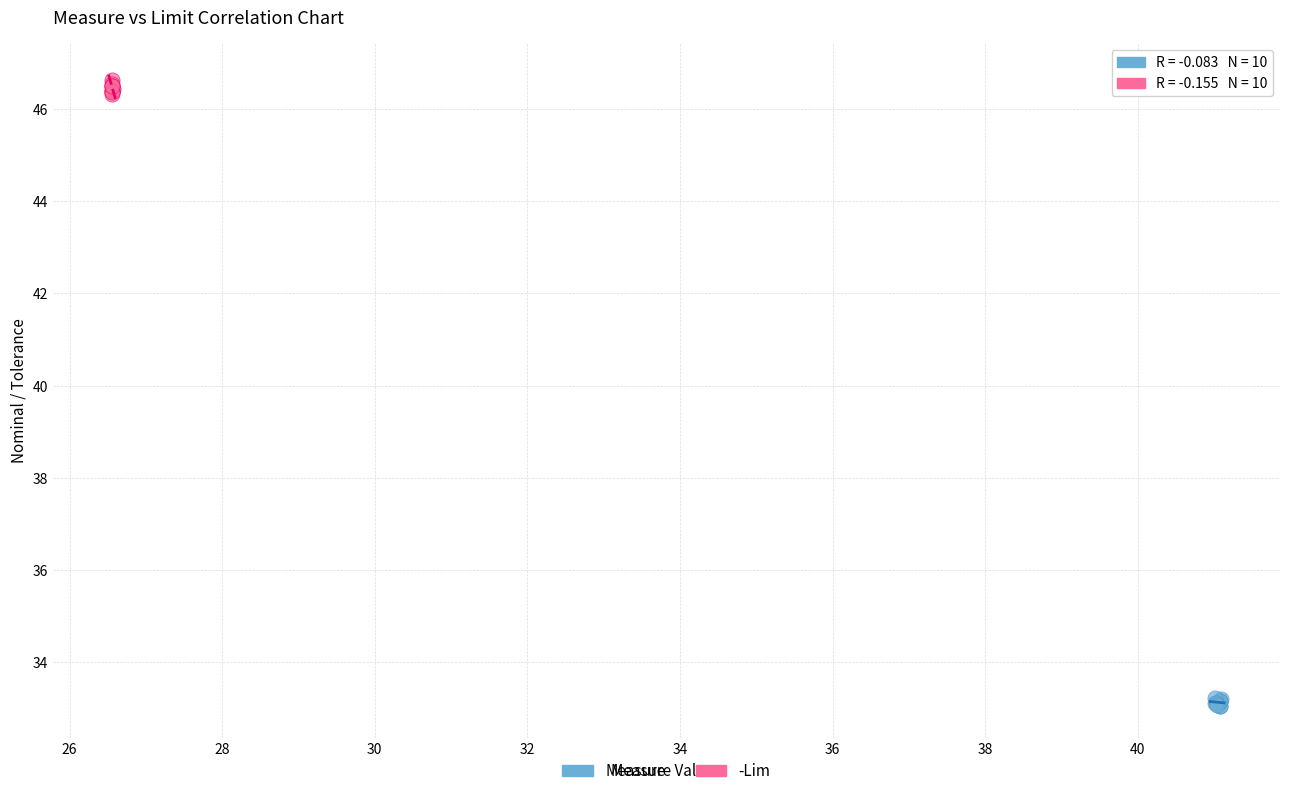

Which series reaches the minimum Y coordinate?

Measure